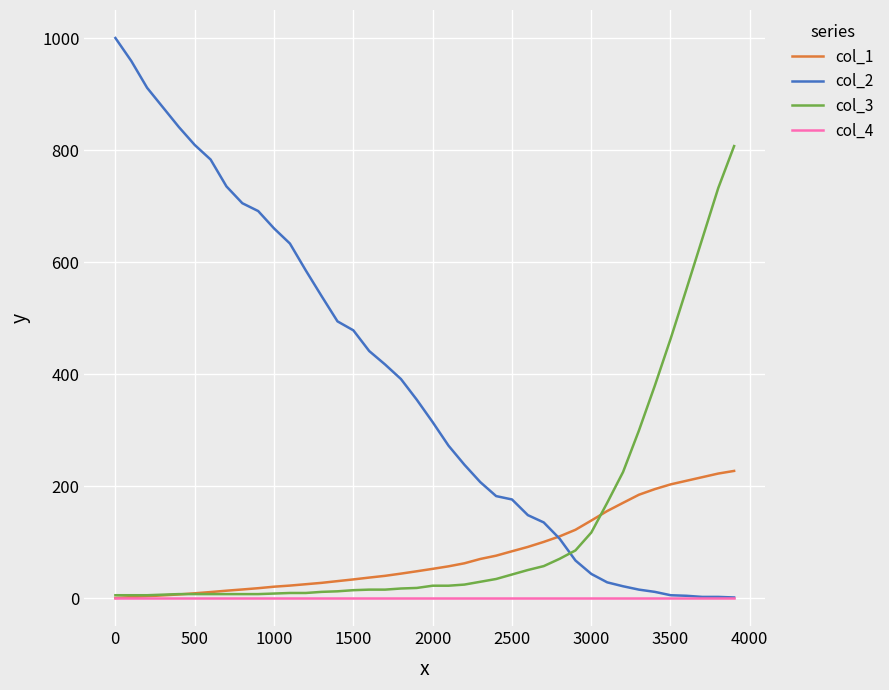

List the series in order of their peak value, lowest first.

col_4, col_1, col_3, col_2